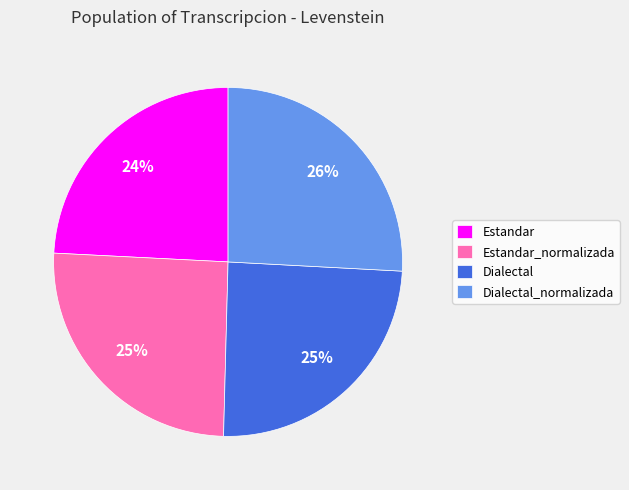

What is the ratio of the value at Dialectal to the value at Dialectal_normalizada?

1.0